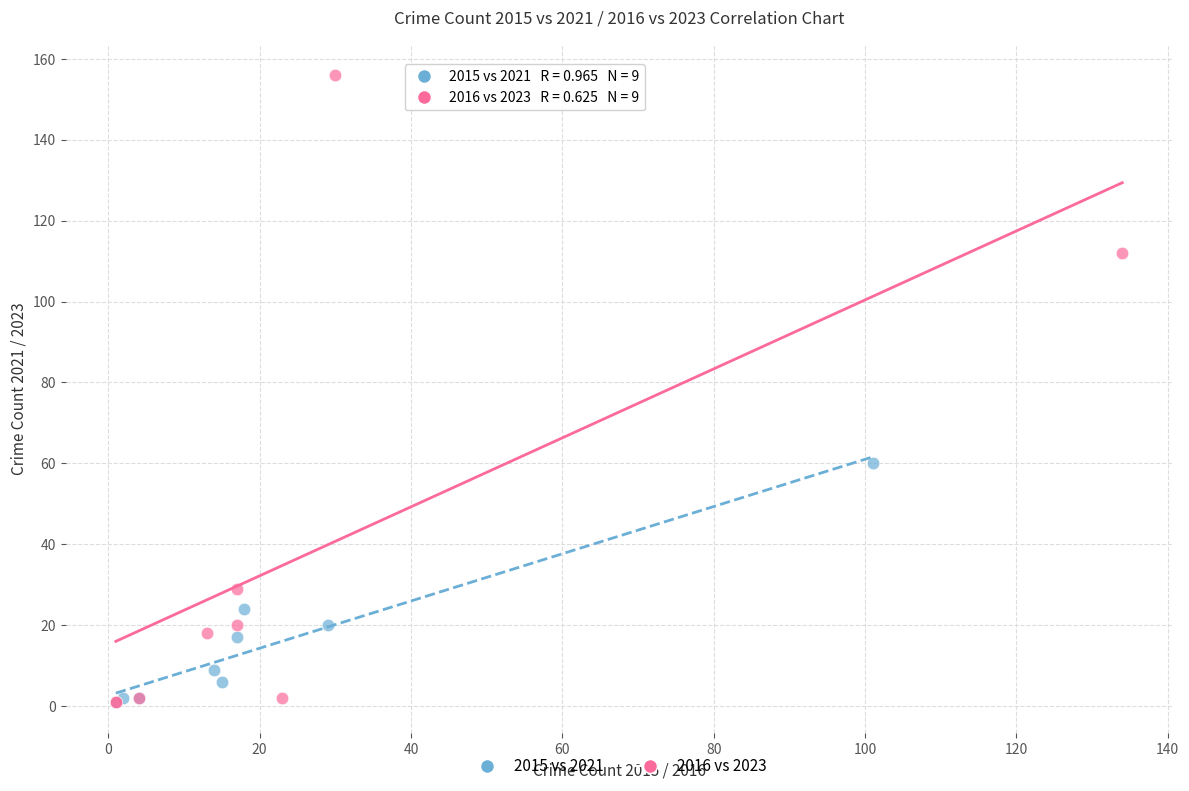

Which series has the largest Y range (max minus min)?

2016 vs 2023